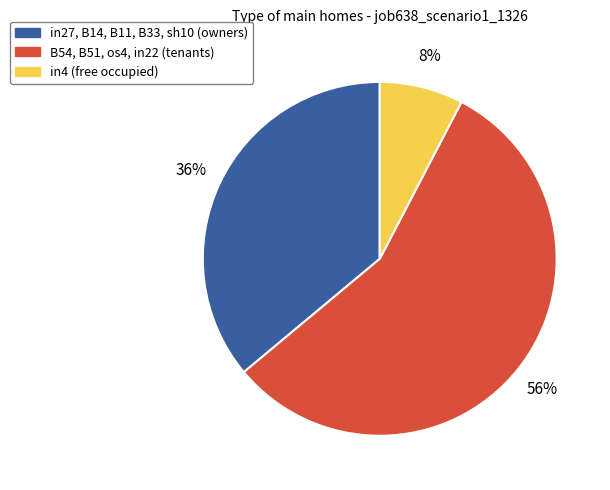

To the nearest percent, what is the average slice percentage?

33%